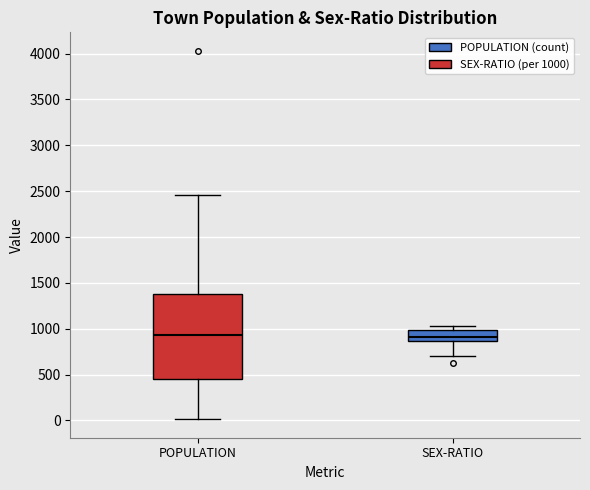

Reading left to right, transcribe this box plot: for each box, give where its median line is, the range the box spans, and where its two whiskers end, as read against the y-axis. The values are not printed on the chart, so give them approximately, as read against the axis.

POPULATION: median 950, box 450 to 1400, whiskers 0 to 2450
SEX-RATIO: median 900, box 850 to 1000, whiskers 700 to 1050